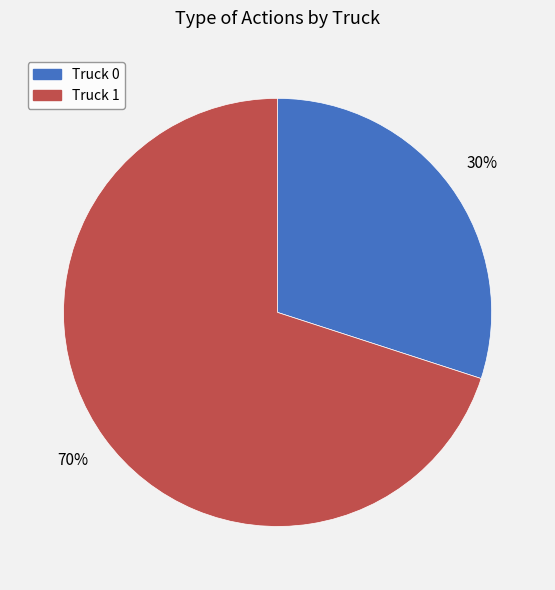

Approximately how many times larger is the value at Truck 0 compared to Truck 1?

0.4